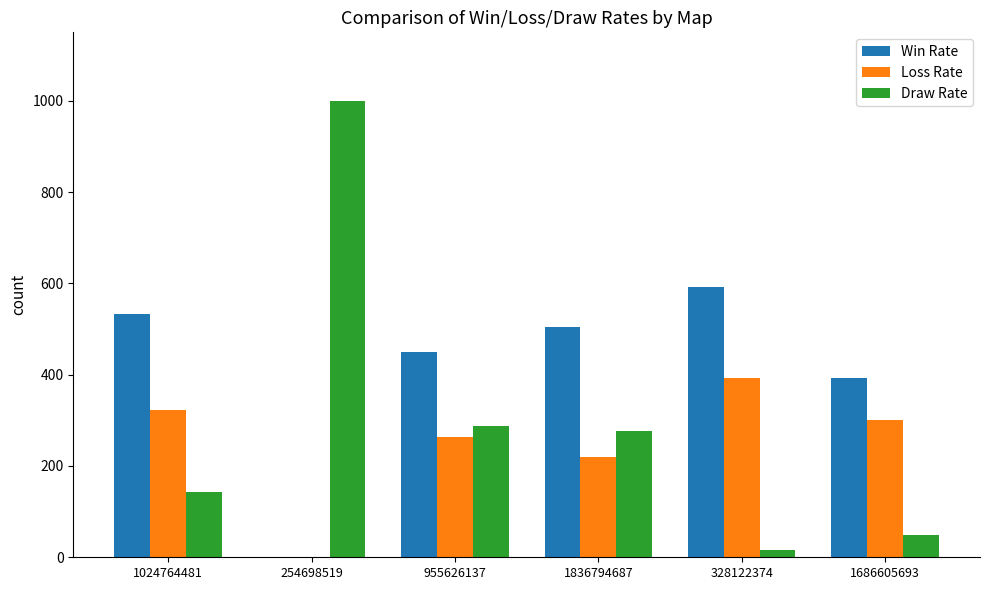

Where does the Draw Rate series first go above 276?

254698519